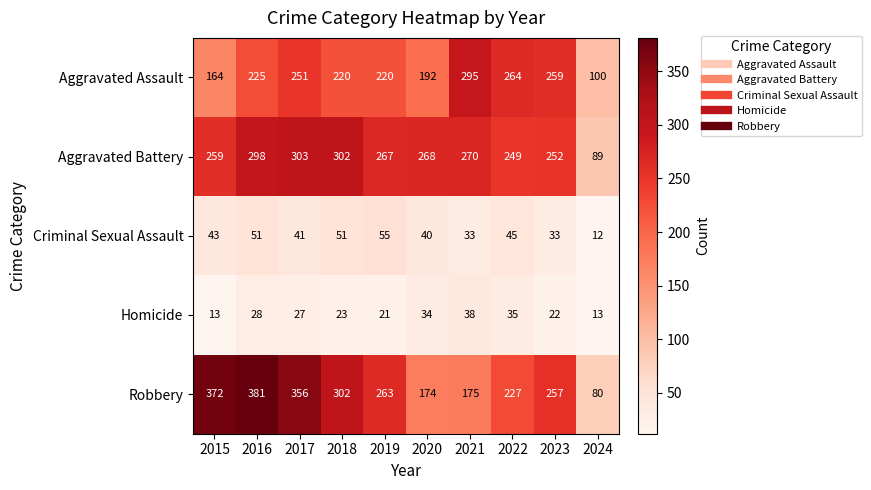

Count the number of data series in this chart.

5